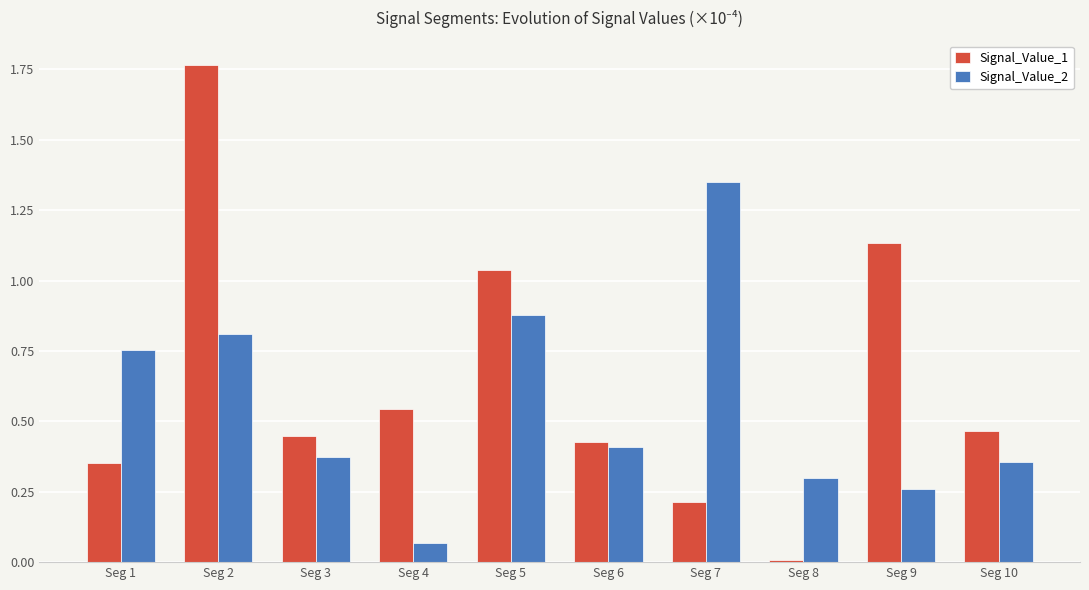

What is the total value across all series at Seg 2?

2.6